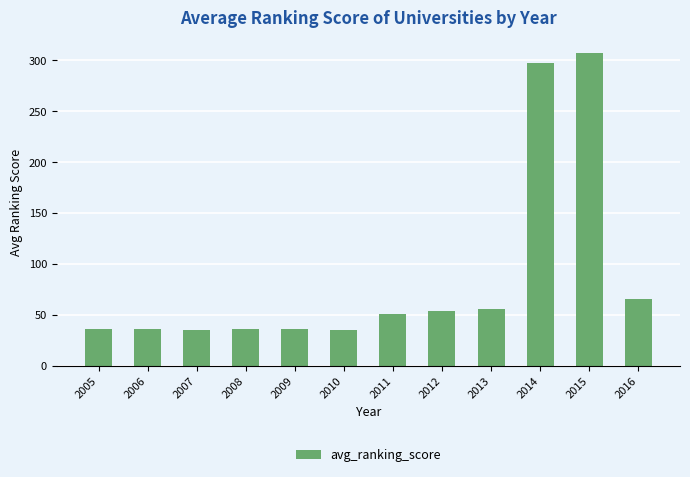

What is the smallest value displayed?

35.1